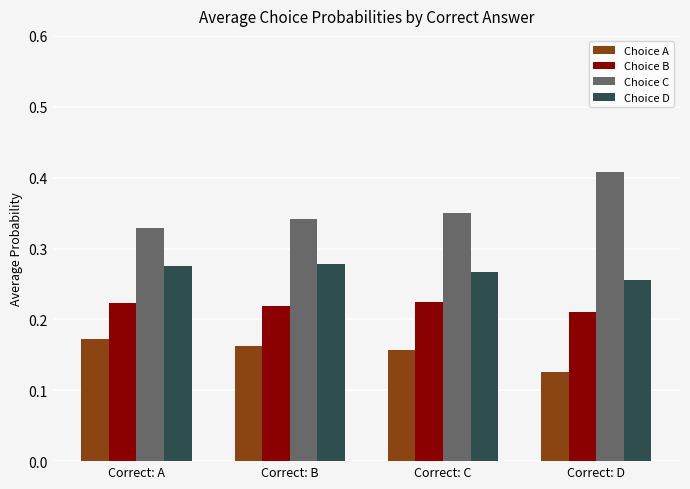

List the series in order of their peak value, lowest first.

Choice A, Choice B, Choice D, Choice C